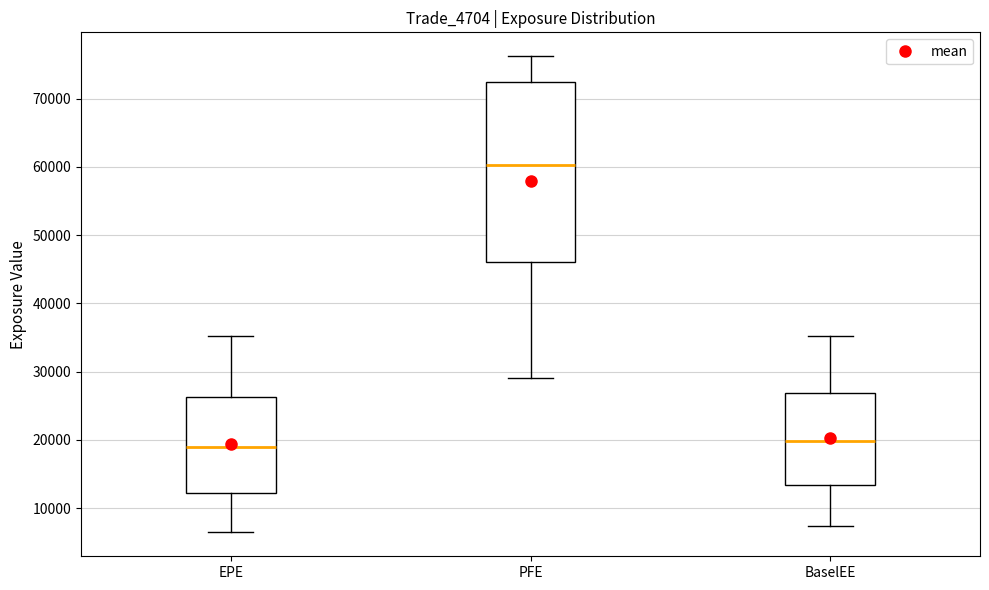

Where does the lower whisker of the box for PFE end on the y-axis? The values are not printed on the chart, so give them approximately, as read against the axis.

29000